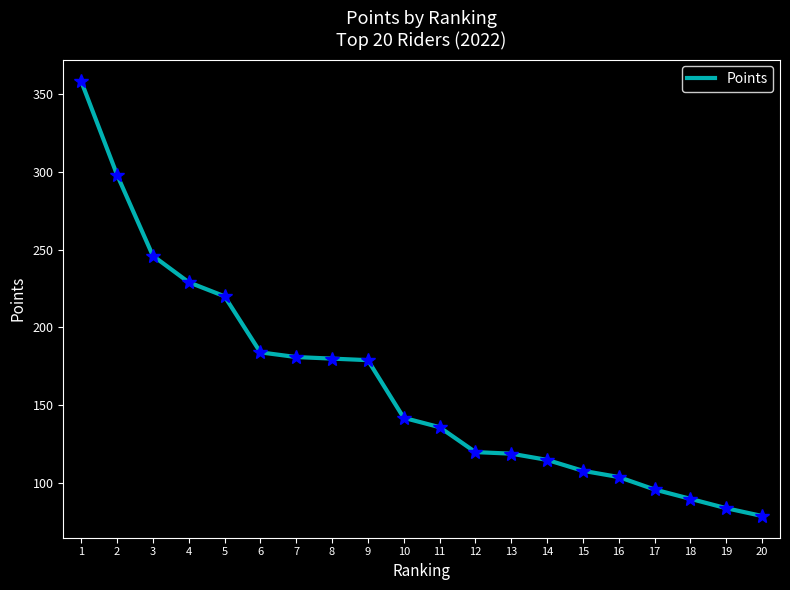

At which category does the chart reach its peak across all series?

1